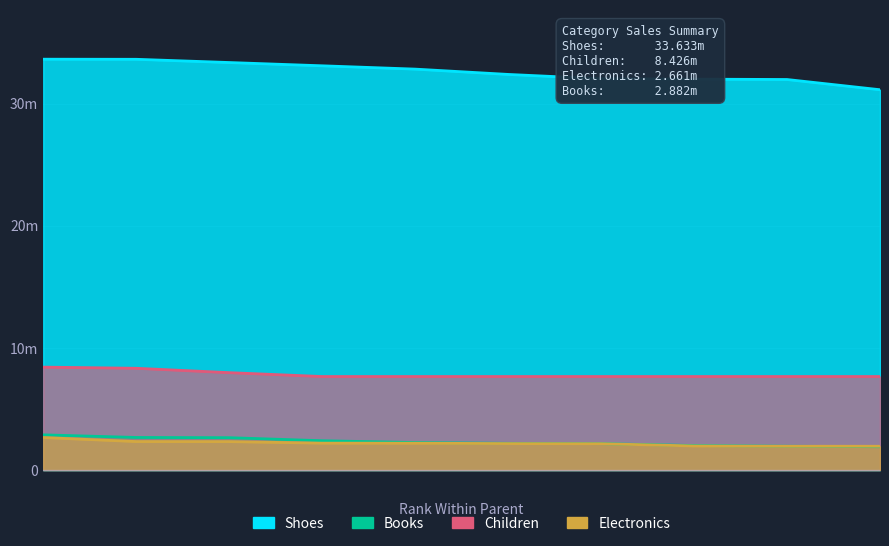

How many data points in Electronics are less than 2198188?

5